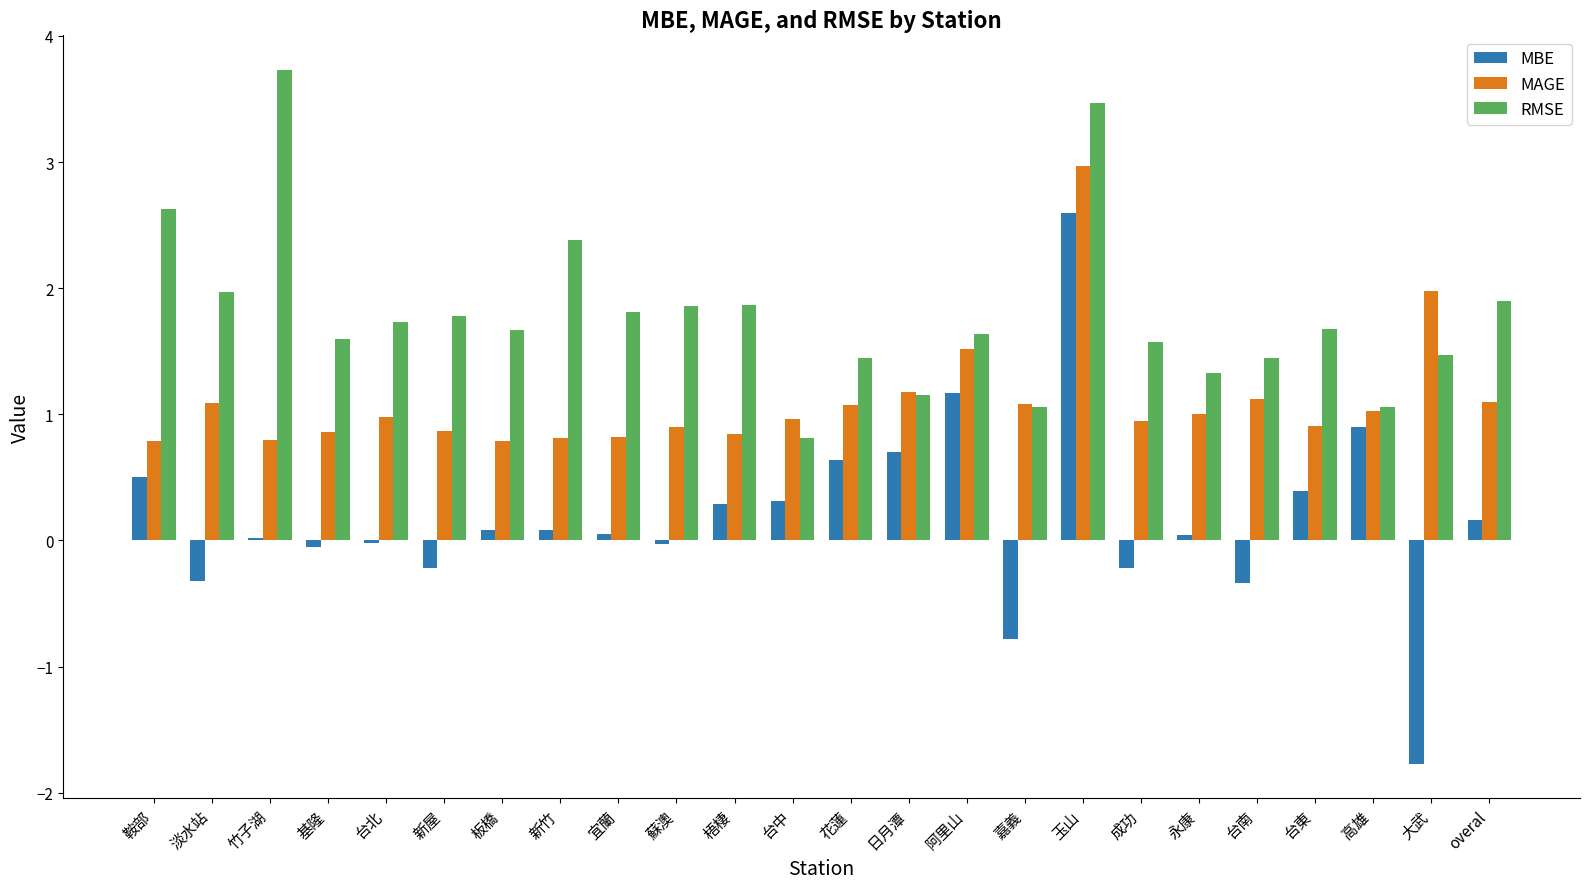

Rank the series by their maximum value, from highest to lowest.

RMSE, MAGE, MBE